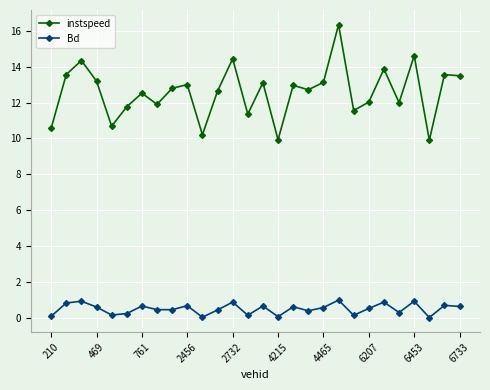

Which series has the largest range (max minus min)?

instspeed